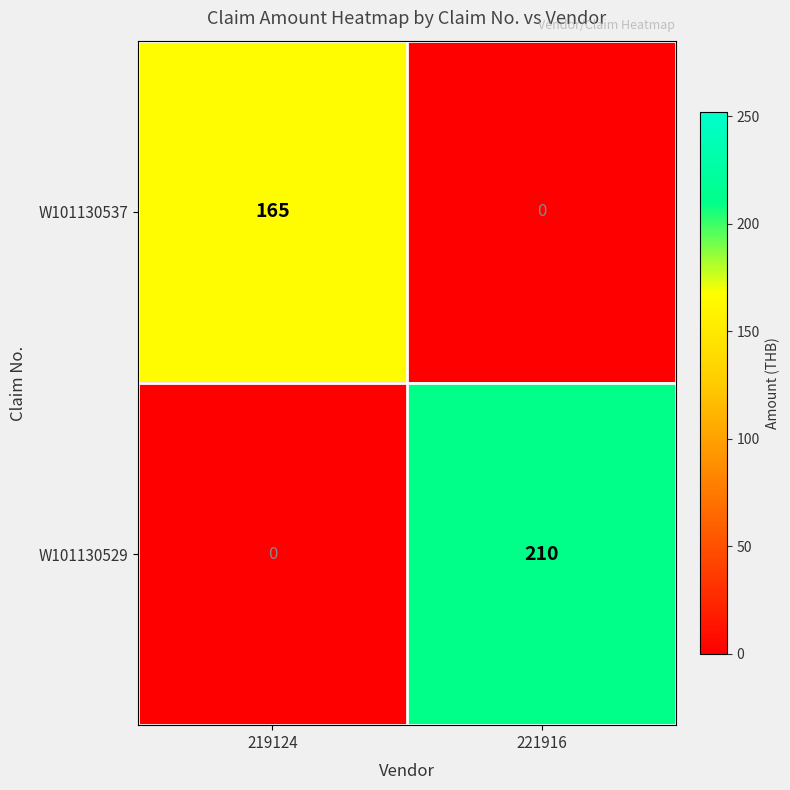

At which label does W101130537 reach its minimum?

221916